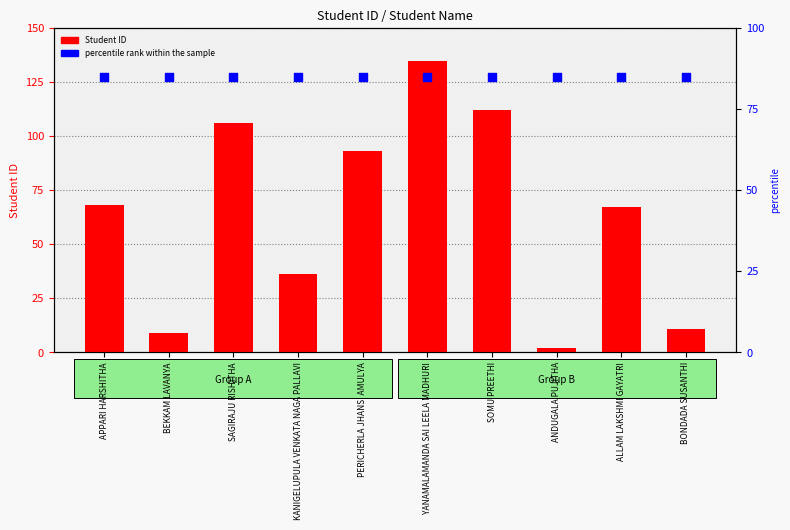

At which category is the sum across all series the highest?

YANAMALAMANDA SAI LEELA MADHURI